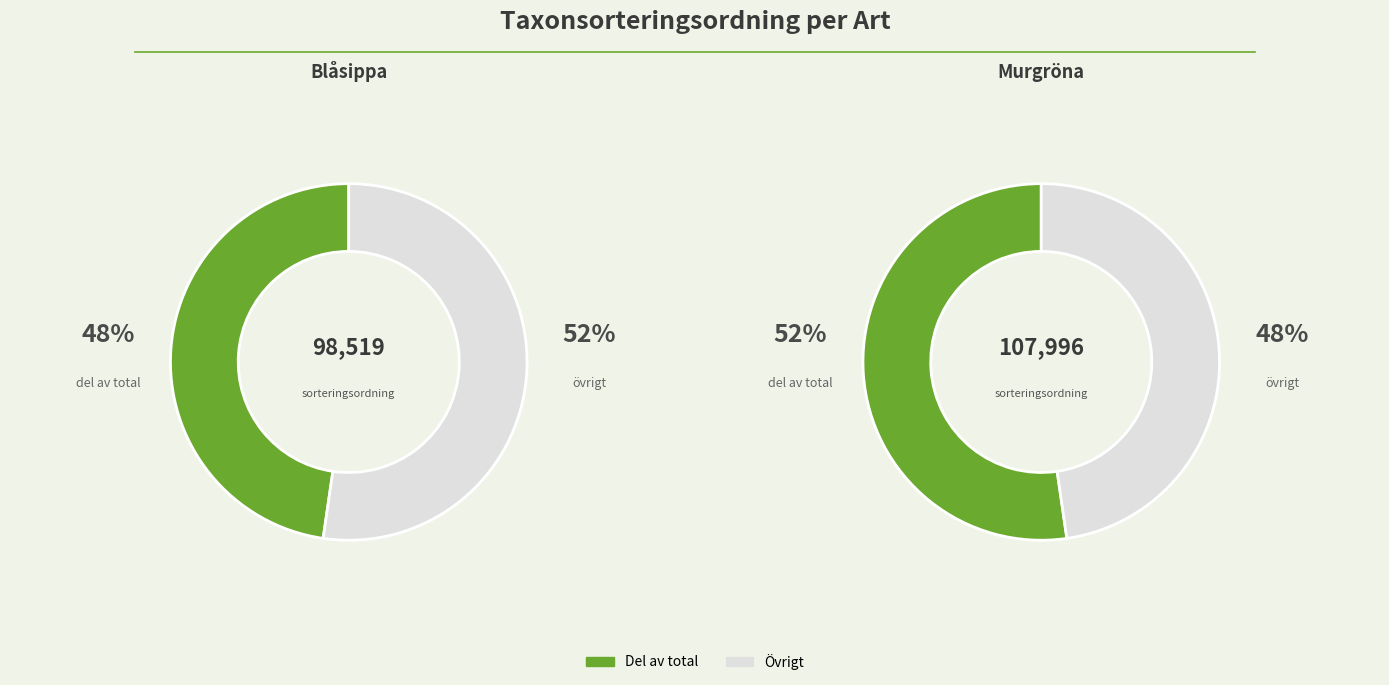

What is the largest slice in the pie chart?

Murgröna